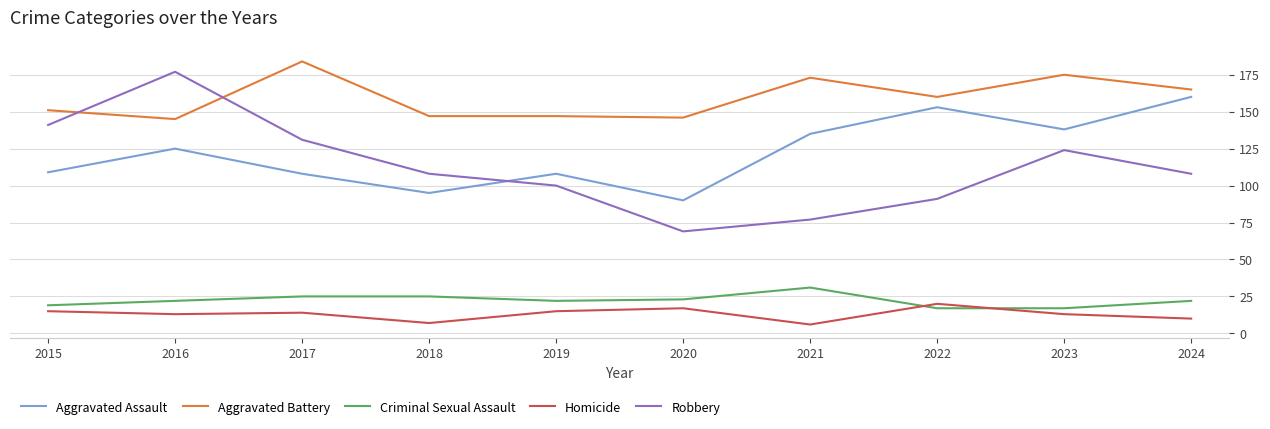

Count the number of data series in this chart.

5